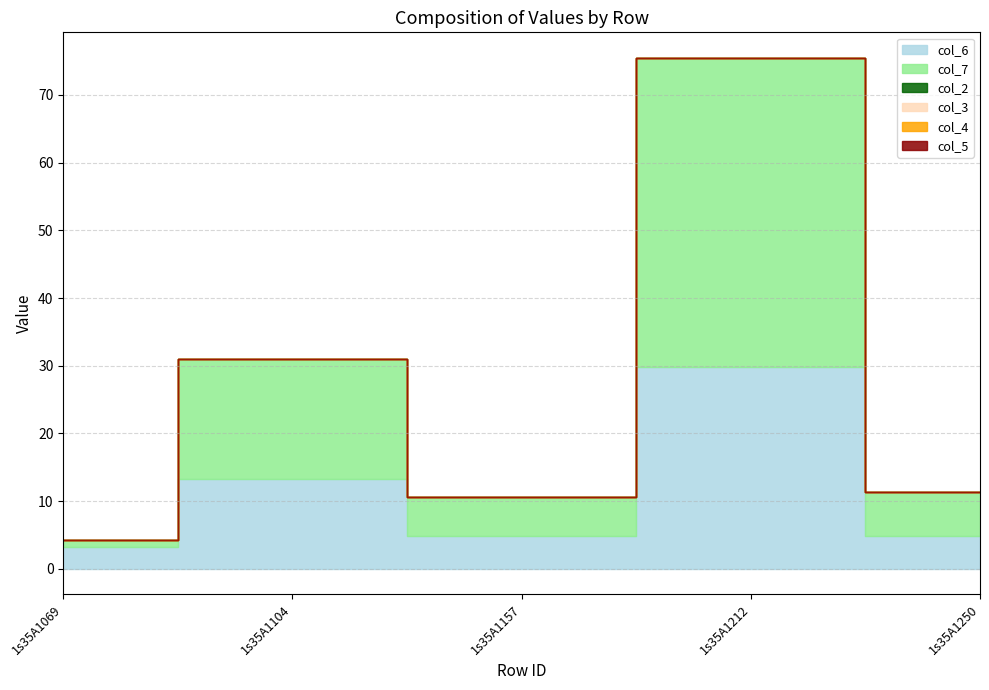

Between 1s35A1069 and 1s35A1212, which series saw the biggest shift?

col_7